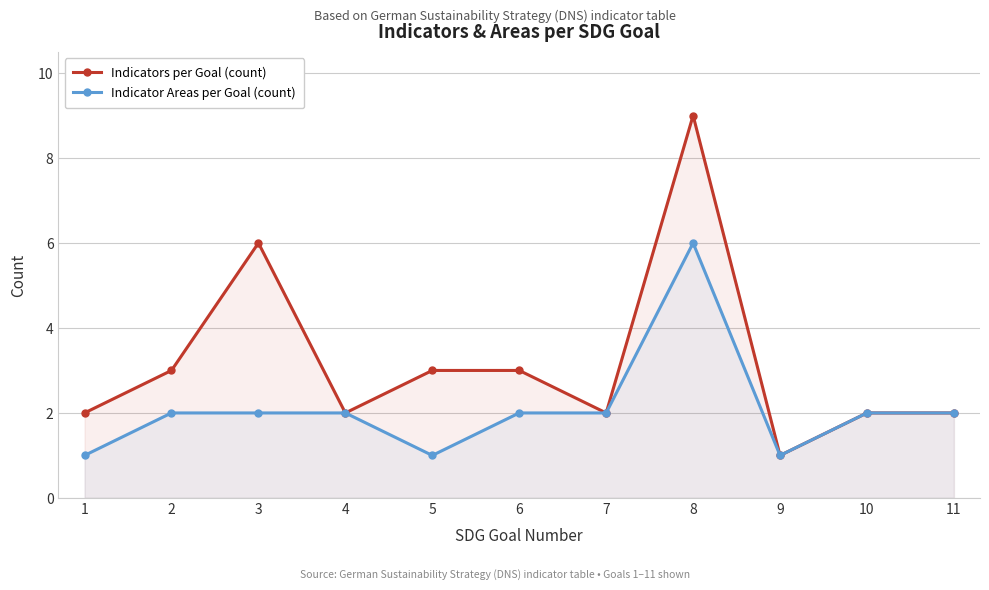

Where is the first local maximum for Indicator Areas per Goal (count)?

8